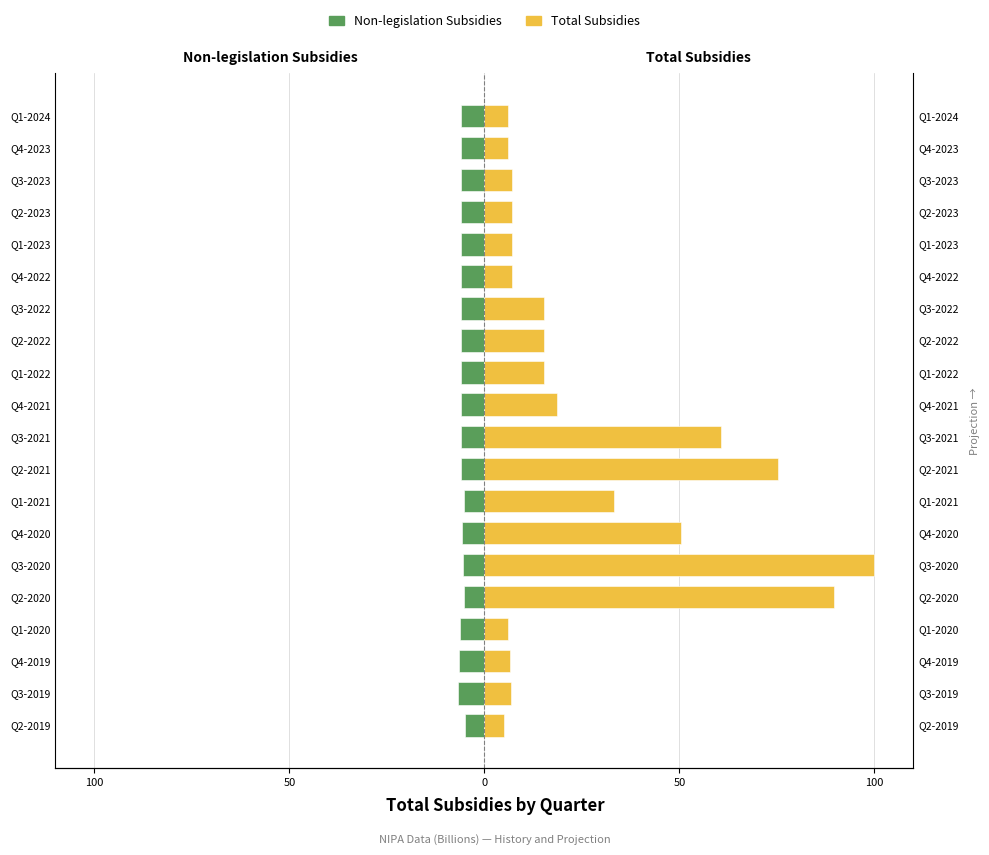

Between Q4-2019 and Q3-2023, which series saw the biggest shift?

Total Subsidies